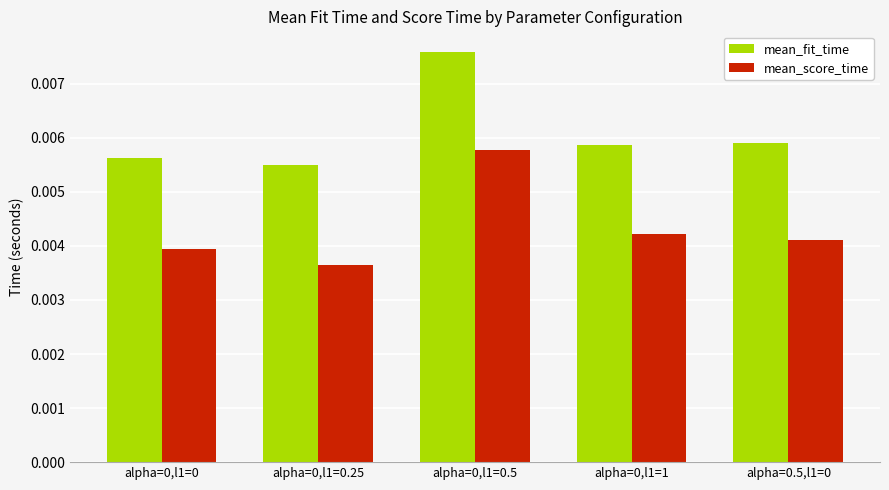

Between alpha=0,l1=0 and alpha=0,l1=0.5, which series saw the biggest shift?

mean_fit_time